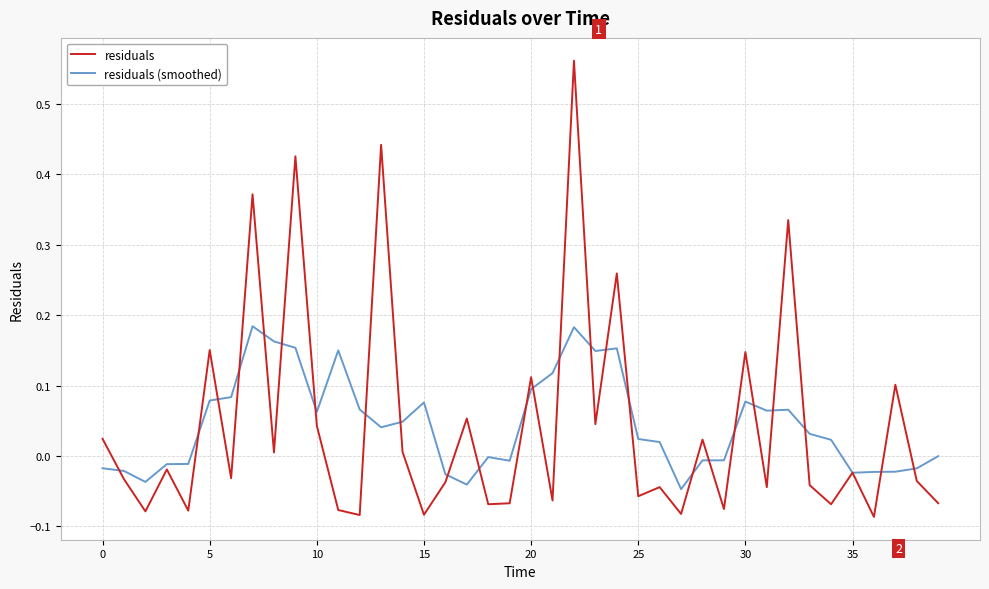

Which series has the largest range (max minus min)?

residuals